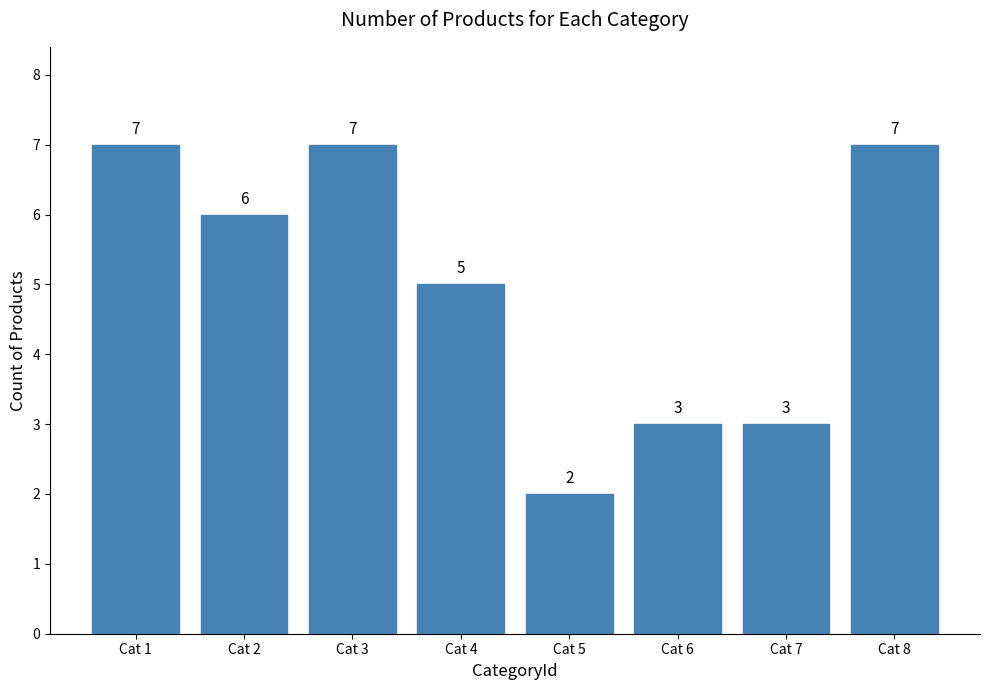

What is the ratio of the value at Cat 7 to the value at Cat 3?

0.4